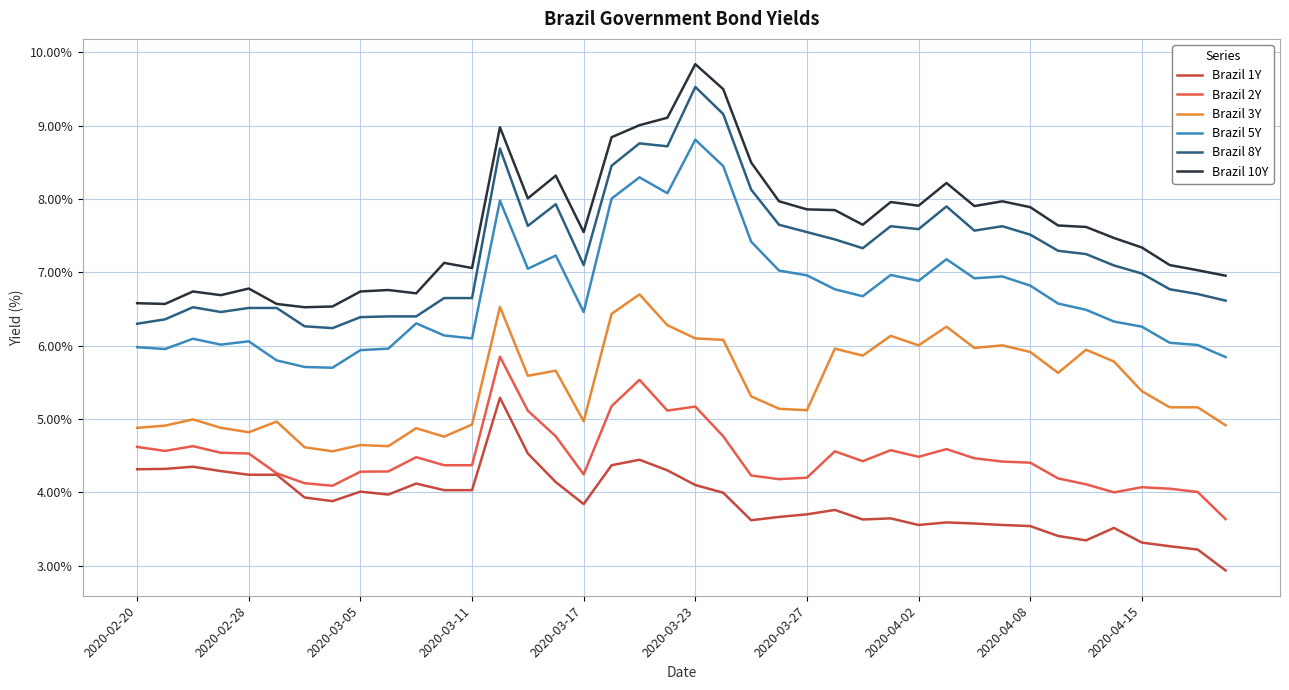

True or false: Brazil 1Y and Brazil 3Y intersect in this chart.

False